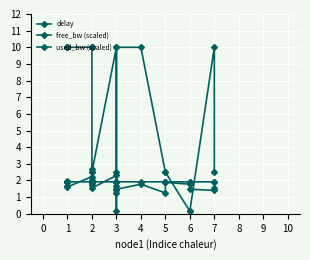

True or false: free_bw (scaled) has a value of 4.3 at 2.

False